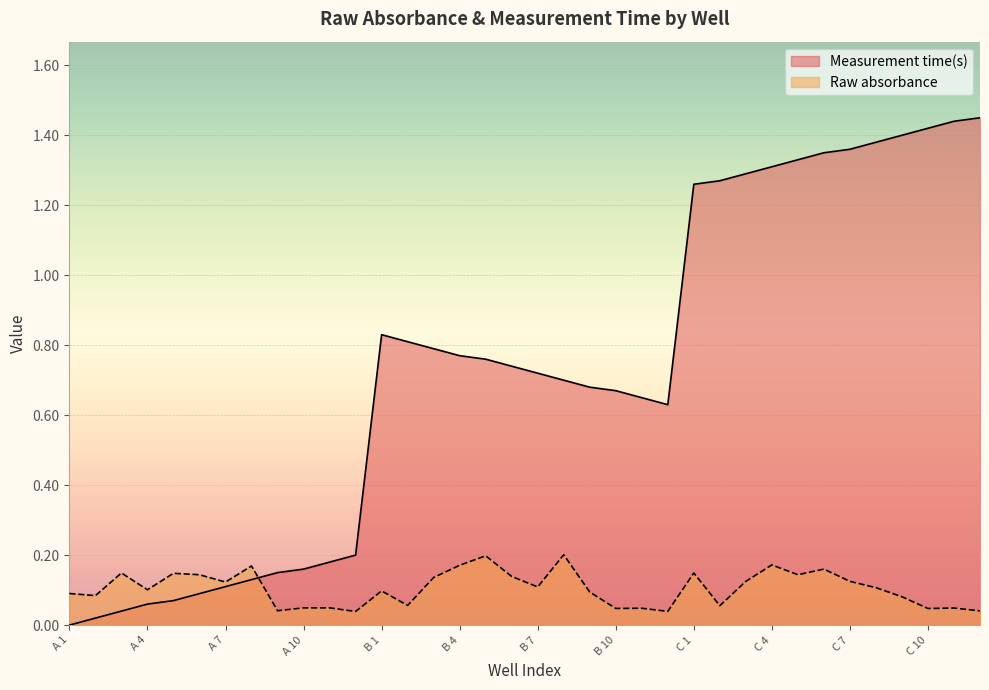

Count the Raw absorbance values in the range 0 to 1.

36